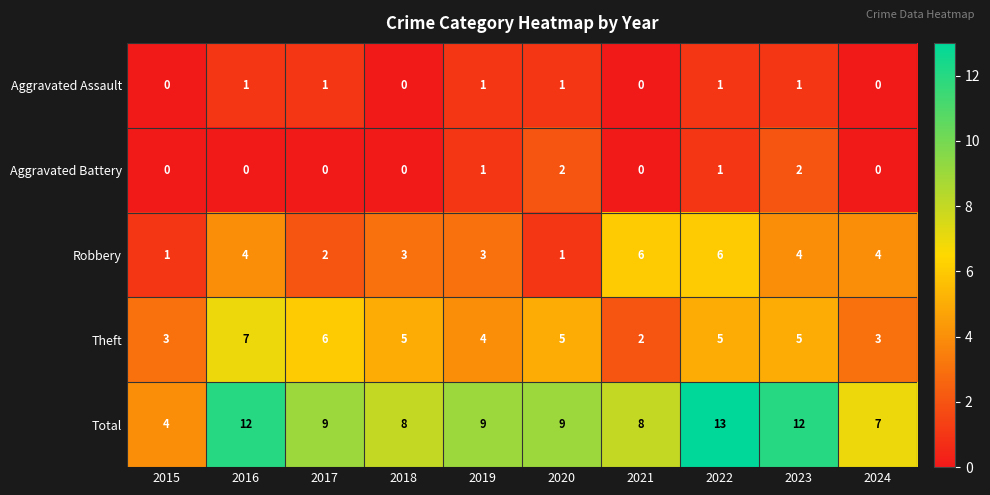

What is the difference between the second highest and second lowest values in the Total series?

5